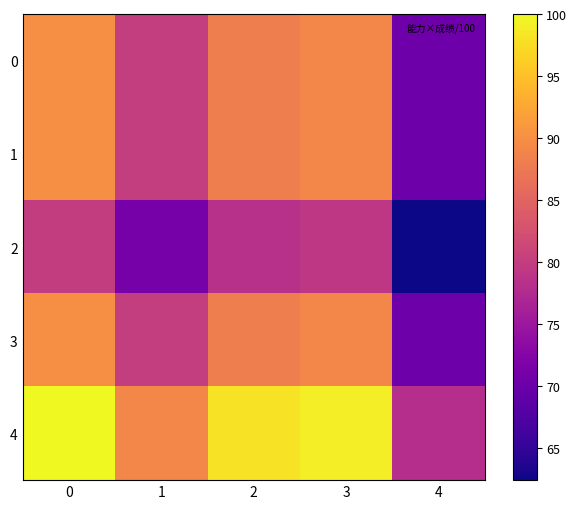

Which series changed the most between 0 and 1?

4